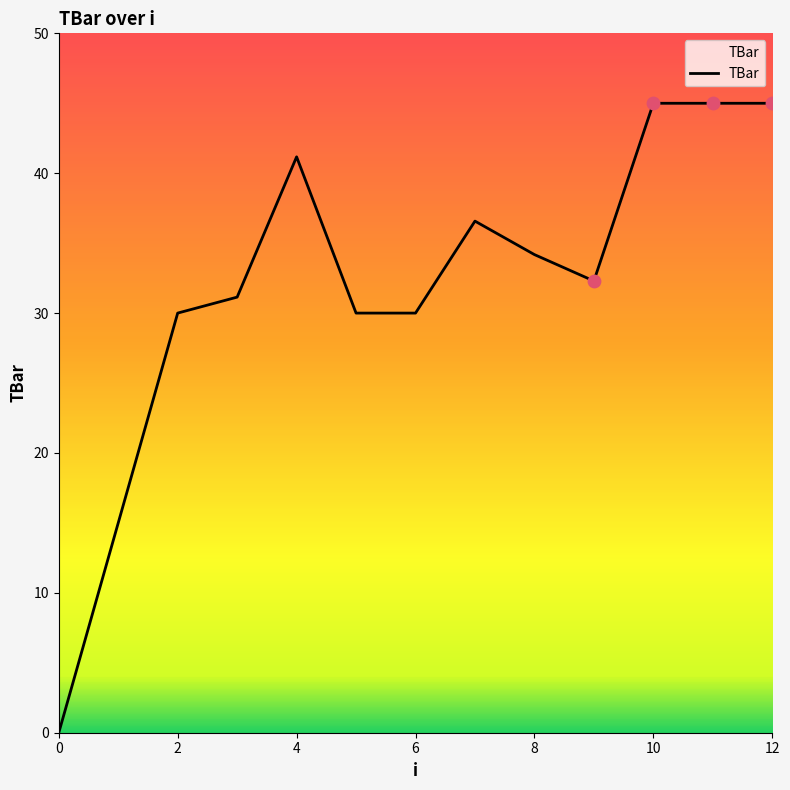

What is the change in value from 9 to 11?

+12.7